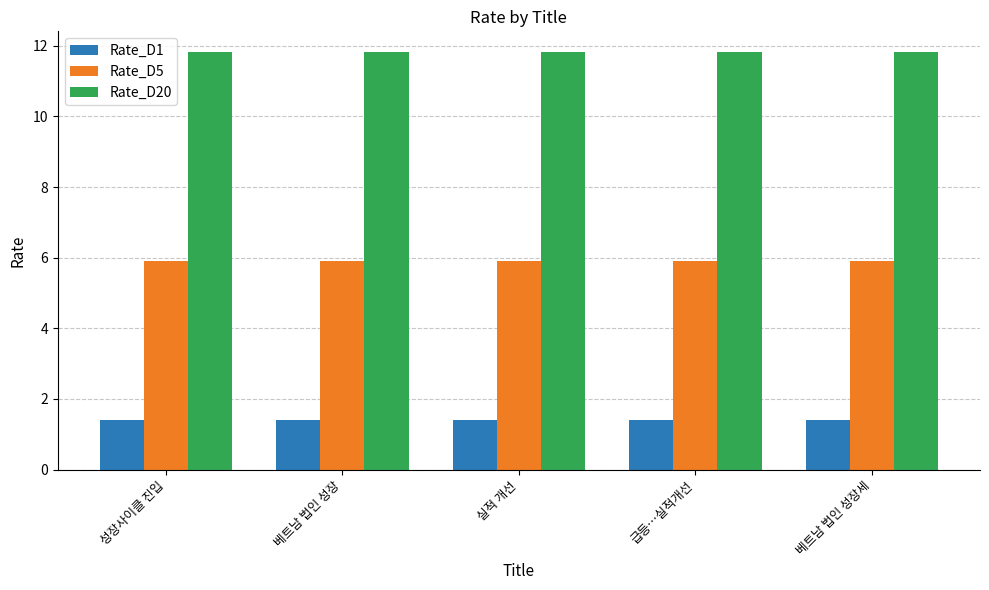

What is the minimum value for Rate_D20?

11.8